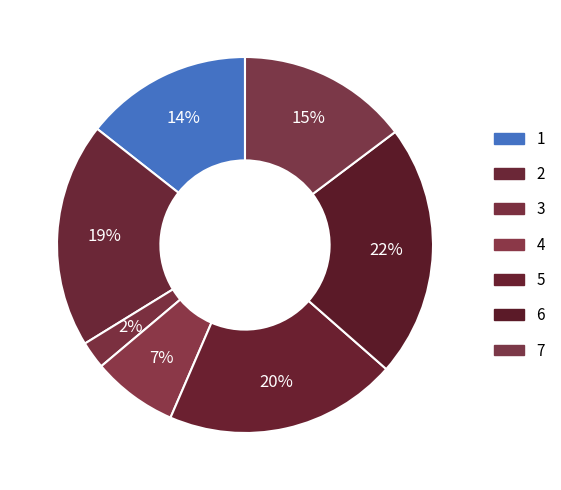

Combined, do 4 and 2 account for over 50%?

No